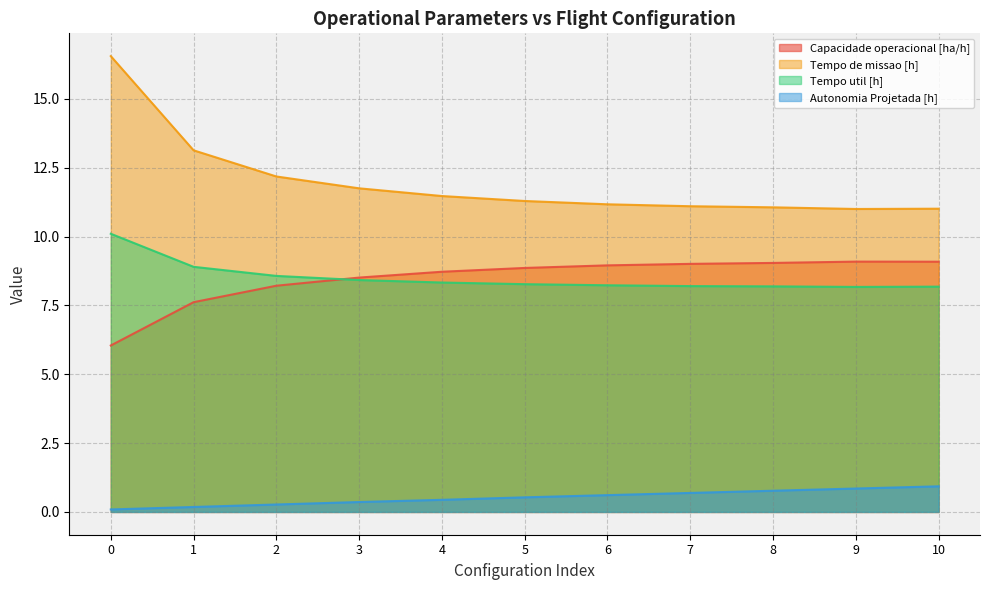

What is the value of the Capacidade operacional [ha/h] point at the 4th from the left?

8.5